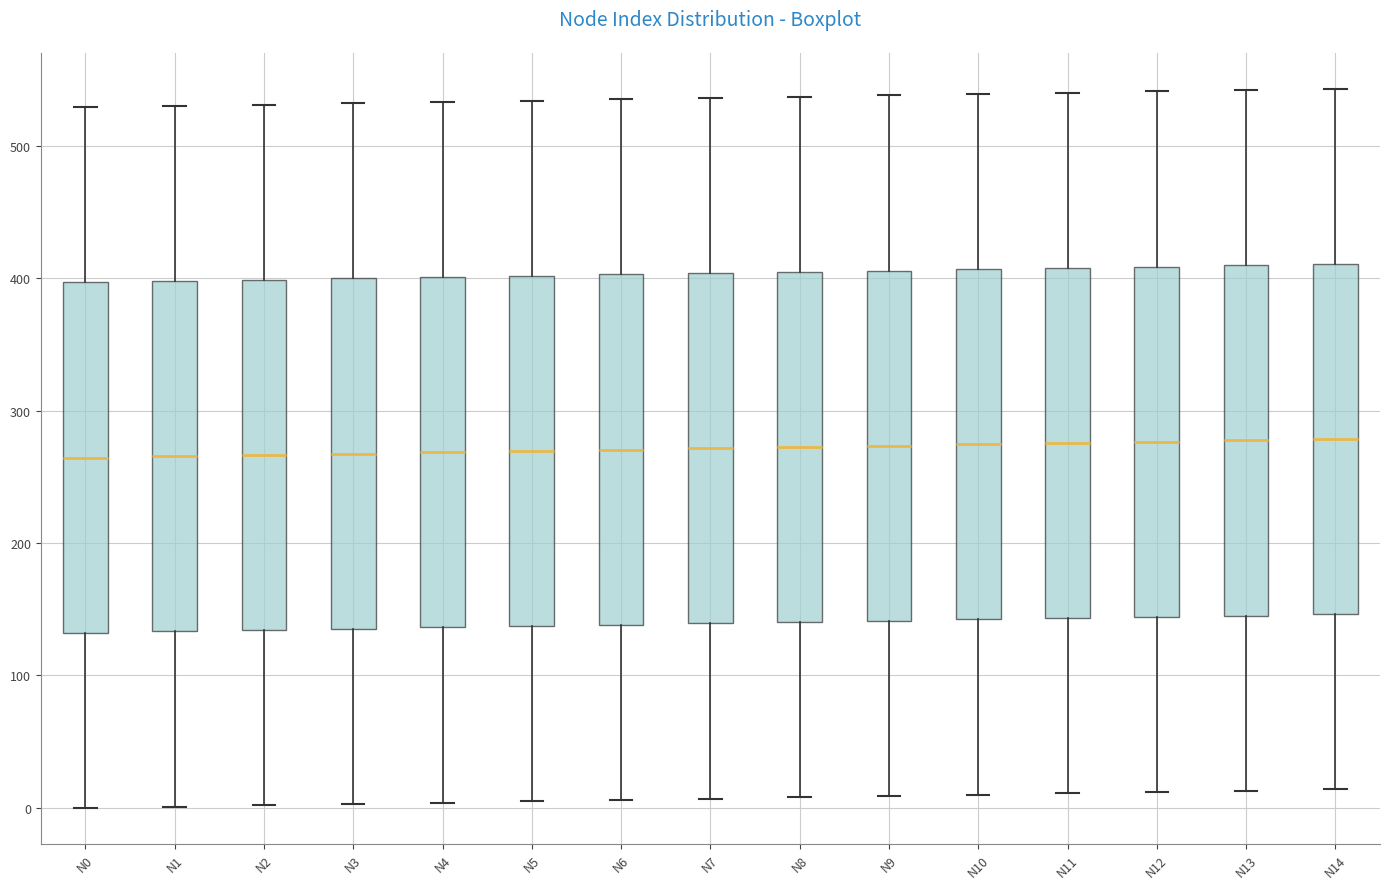

Reading left to right, transcribe this box plot: for each box, give where its median line is, the range the box spans, and where its two whiskers end, as read against the y-axis. The values are not printed on the chart, so give them approximately, as read against the axis.

N0: median 260, box 130 to 400, whiskers 0 to 530
N1: median 270, box 130 to 400, whiskers 0 to 530
N2: median 270, box 130 to 400, whiskers 0 to 530
N3: median 270, box 140 to 400, whiskers 0 to 530
N4: median 270, box 140 to 400, whiskers 0 to 530
N5: median 270, box 140 to 400, whiskers 10 to 530
N6: median 270, box 140 to 400, whiskers 10 to 540
N7: median 270, box 140 to 400, whiskers 10 to 540
N8: median 270, box 140 to 400, whiskers 10 to 540
N9: median 270, box 140 to 410, whiskers 10 to 540
N10: median 270, box 140 to 410, whiskers 10 to 540
N11: median 280, box 140 to 410, whiskers 10 to 540
N12: median 280, box 140 to 410, whiskers 10 to 540
N13: median 280, box 150 to 410, whiskers 10 to 540
N14: median 280, box 150 to 410, whiskers 10 to 540